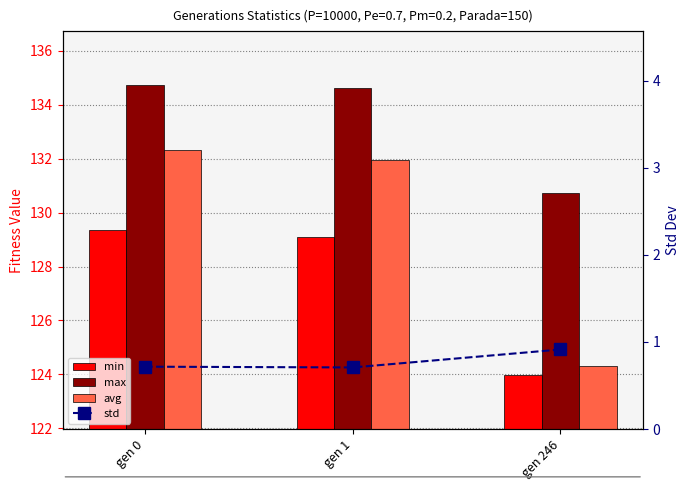

What is the sum of the std values at gen 0 and gen 1?

1.4